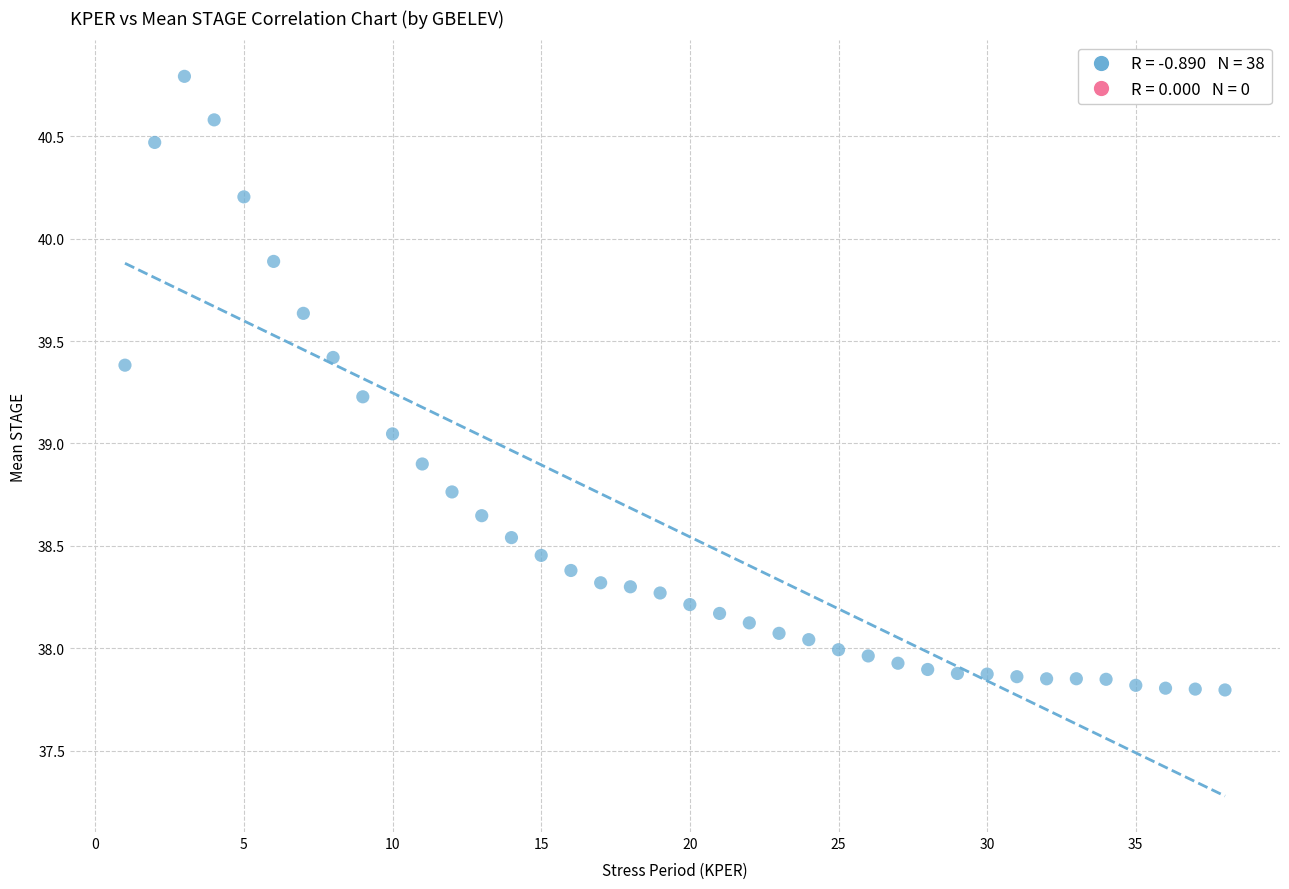

What is the range of Y values (max minus min)?

3.0